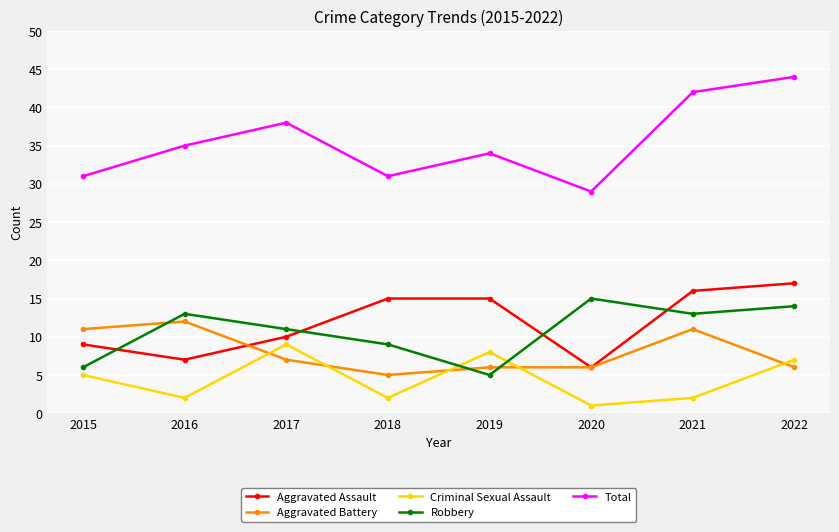

Where is Criminal Sexual Assault nearest to the value 5?

2015